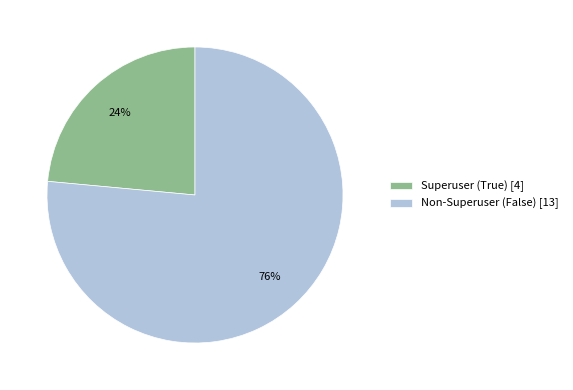

What is the majority slice?

Non-Superuser (False) [13]